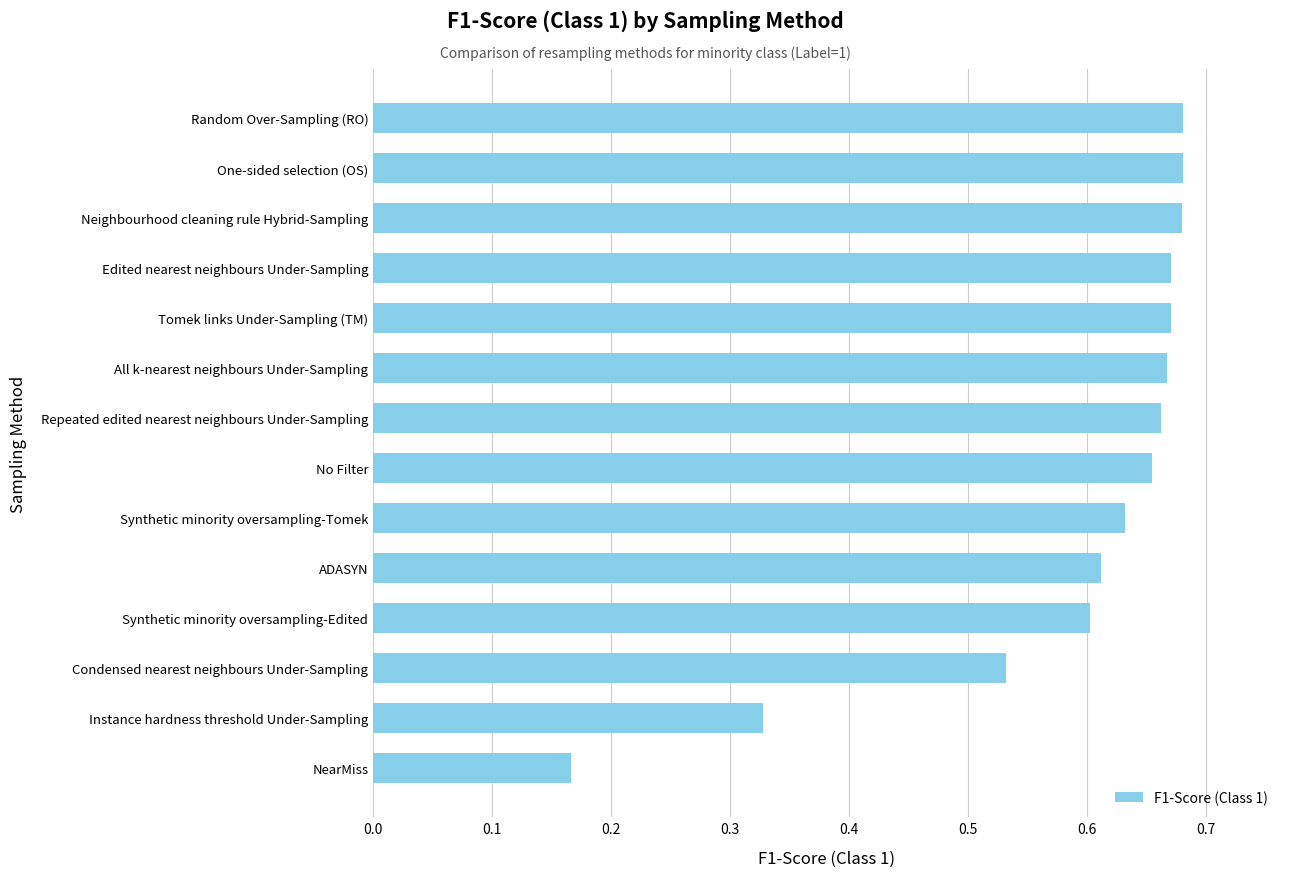

Is it true that the value at Random Over-Sampling (RO) is 0.3?

False